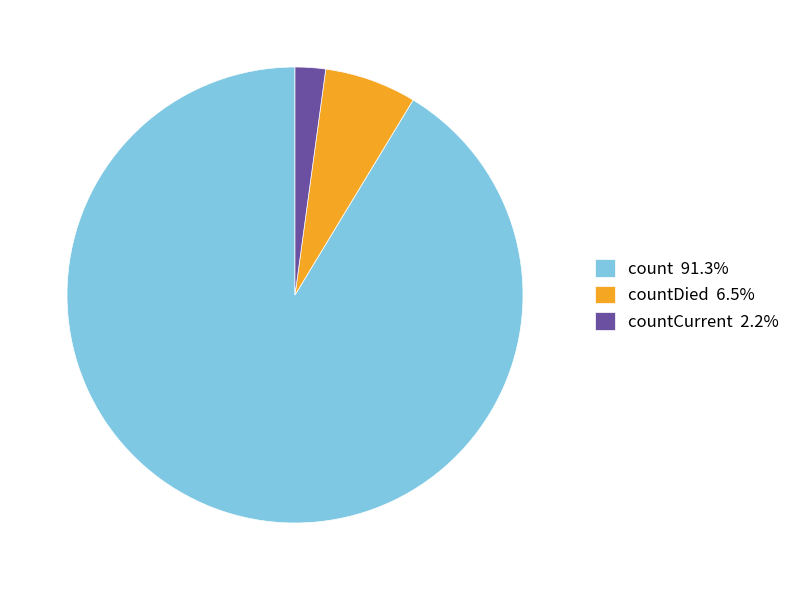

Does count 91.3% represent more than half of the total?

Yes